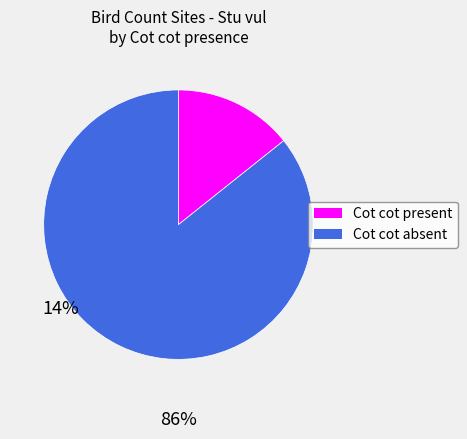

Is there any slice that represents more than half of the pie?

Yes